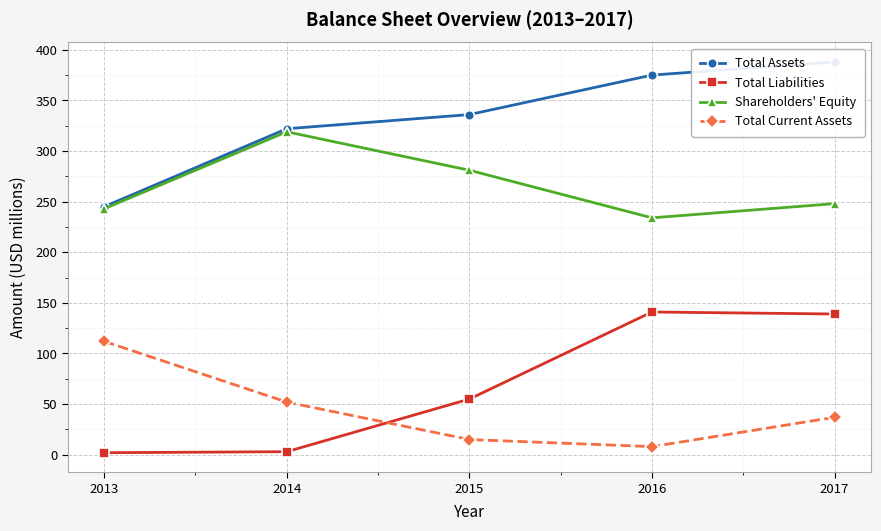

How many lines are shown in the chart?

4